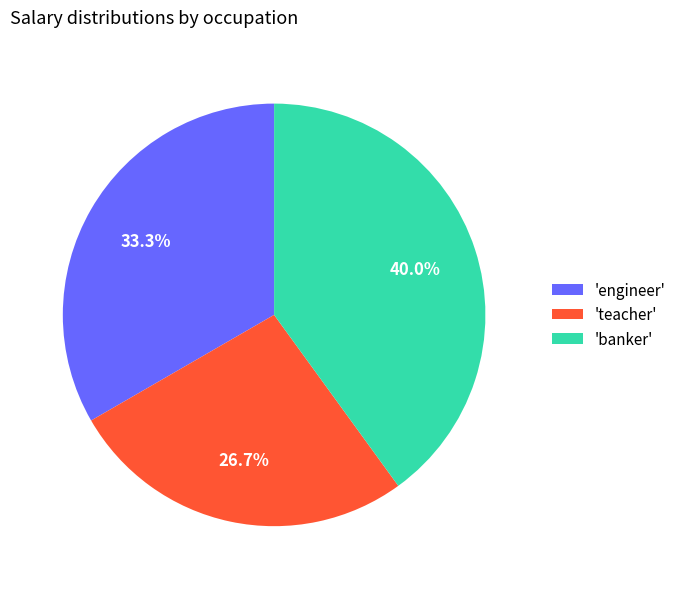

Combined, do 'banker' and 'teacher' account for over 50%?

Yes